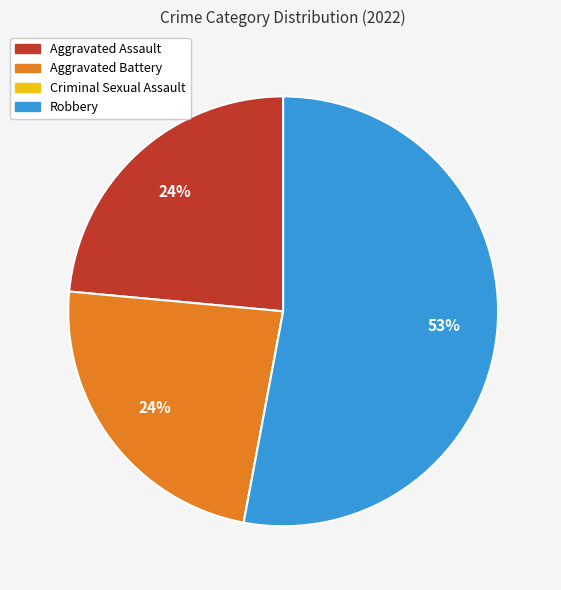

Which slice is the largest?

Robbery